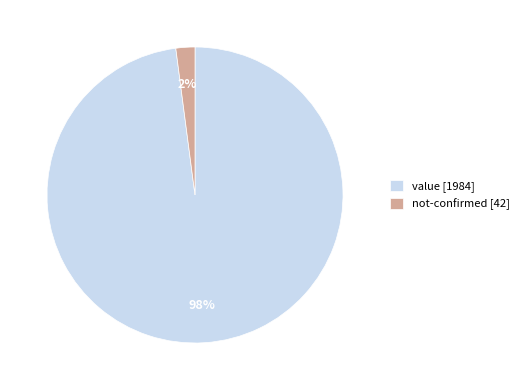

Combined, do not-confirmed [42] and value [1984] account for over 50%?

Yes